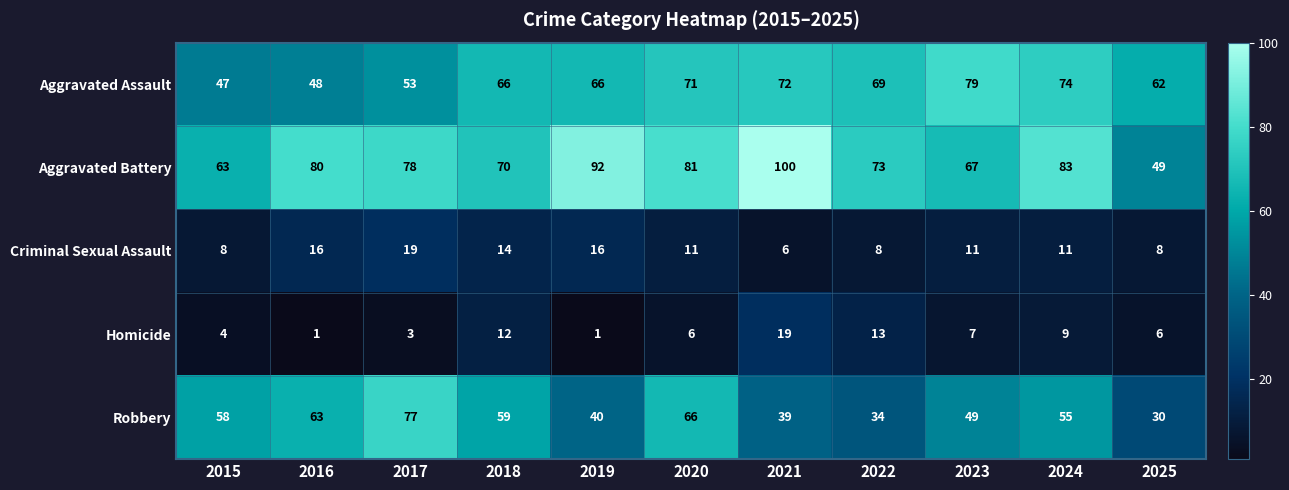

At which label is Homicide closest to 10?

2024